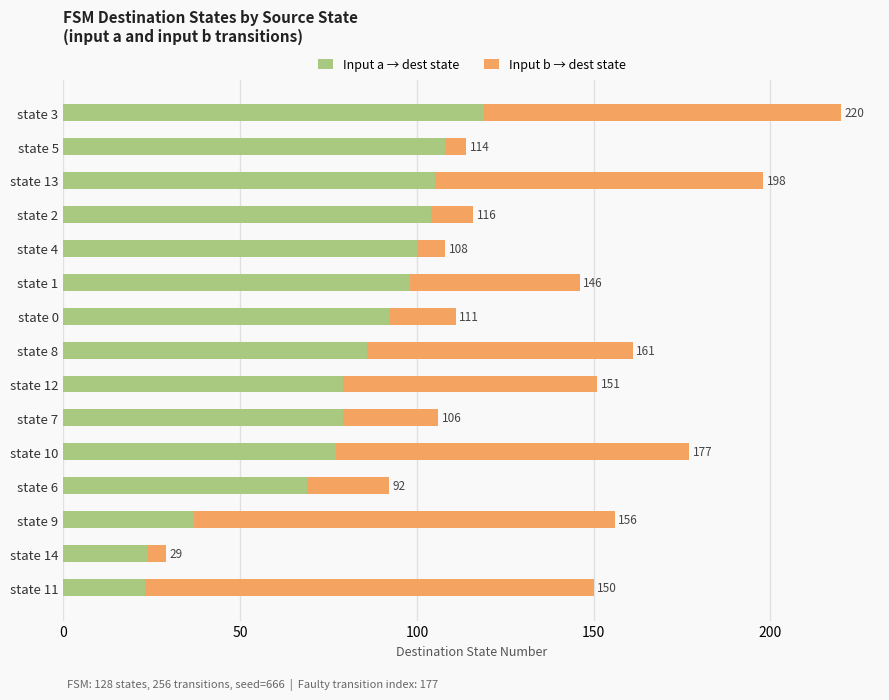

Which series has the largest range (max minus min)?

Input b → dest state